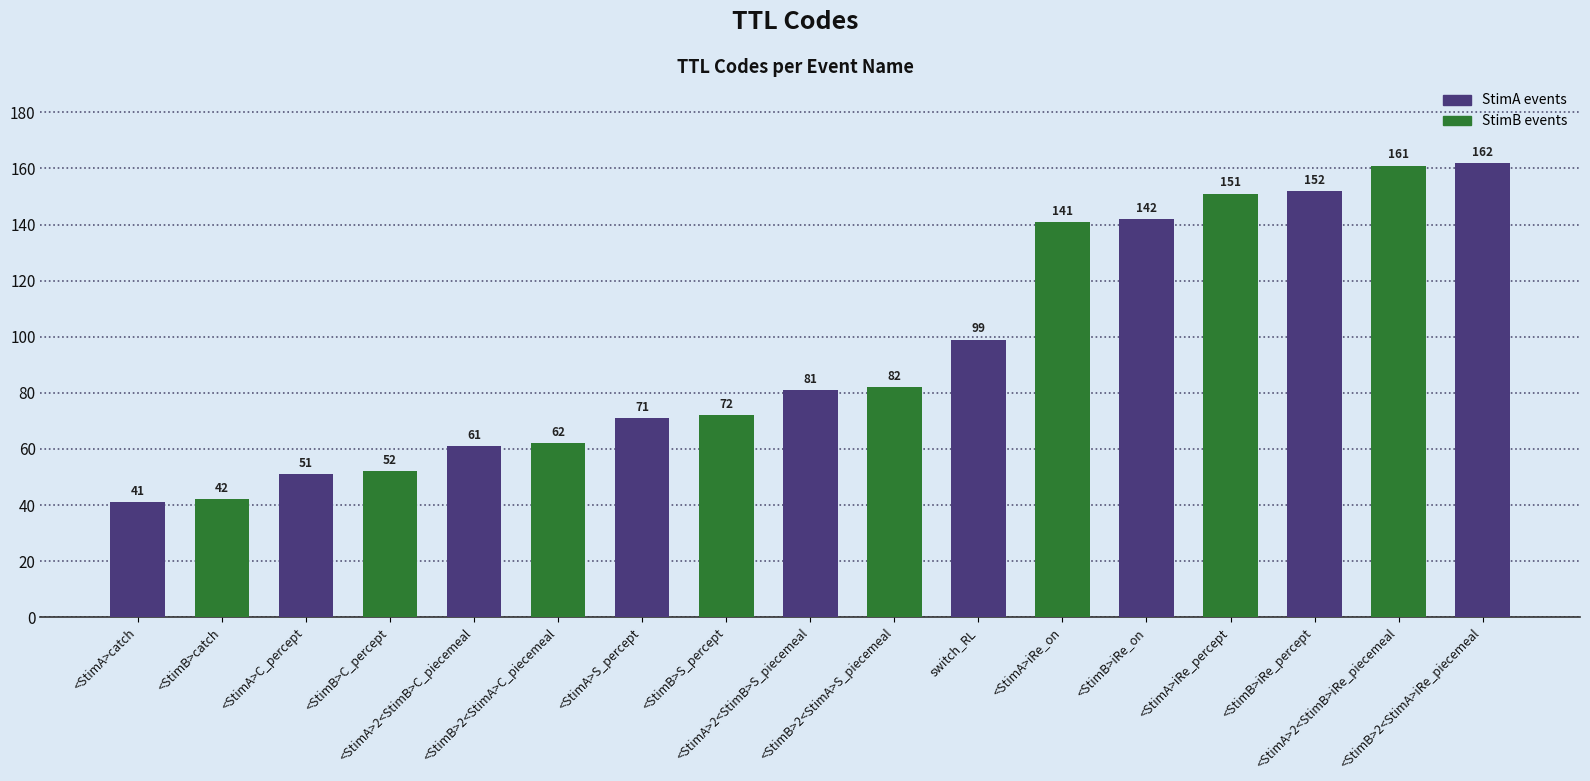

What is the label of the 17th bar from the left?

<StimB>2<StimA>iRe_piecemeal